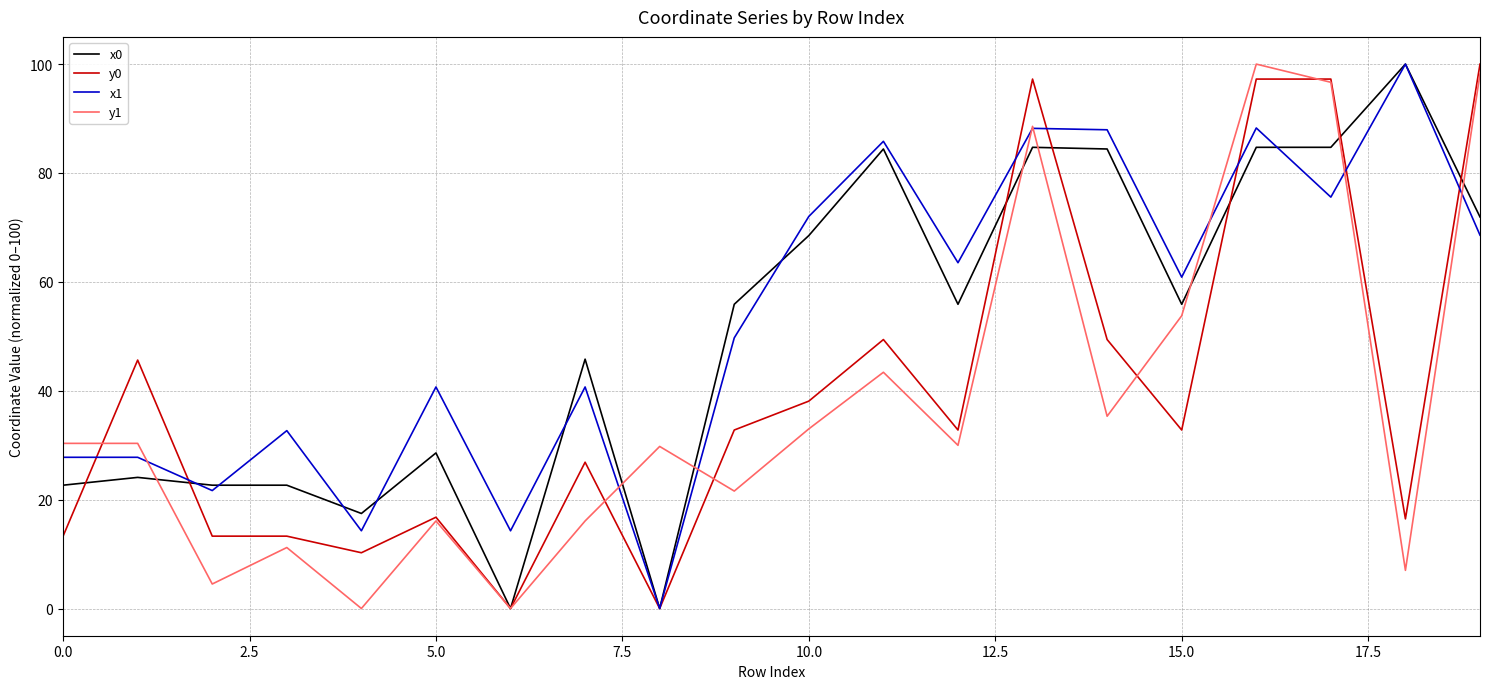

What is the greatest value displayed?

100.0